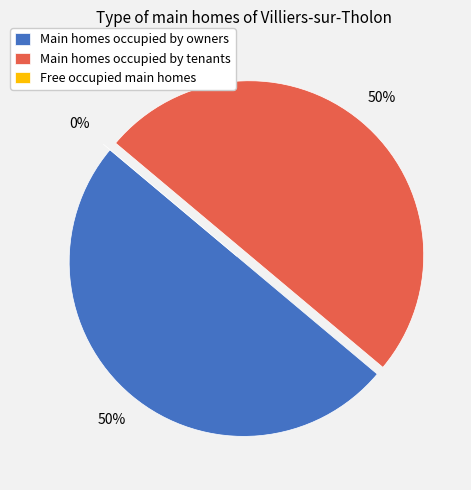

How many segments does this pie chart have?

3